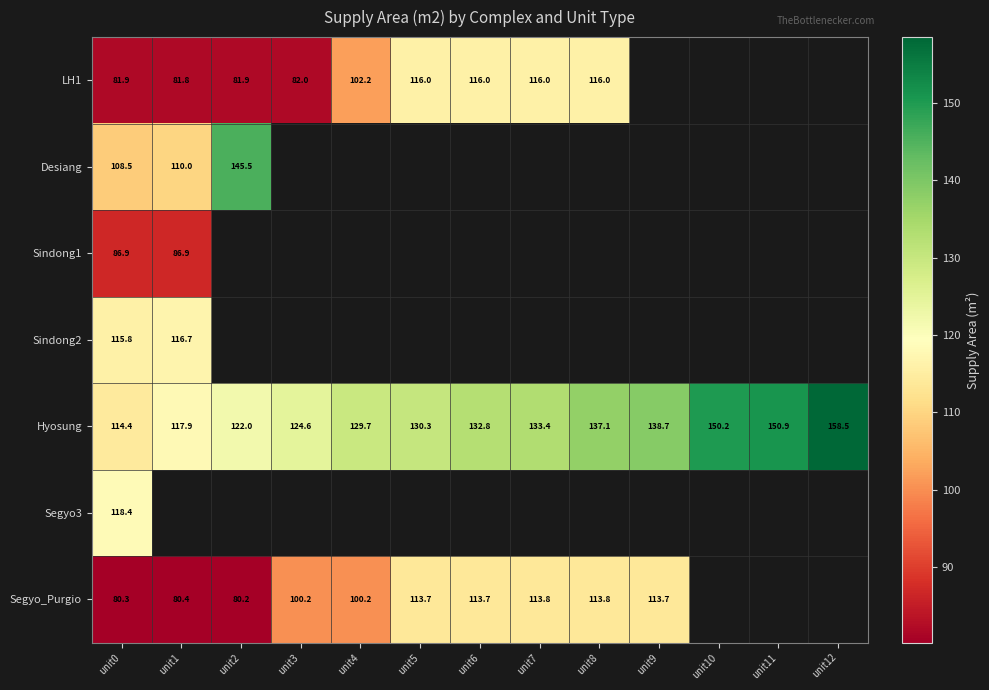

Is the value of Segyo_Purgio at unit4 greater than the value of Hyosung at unit9?

No